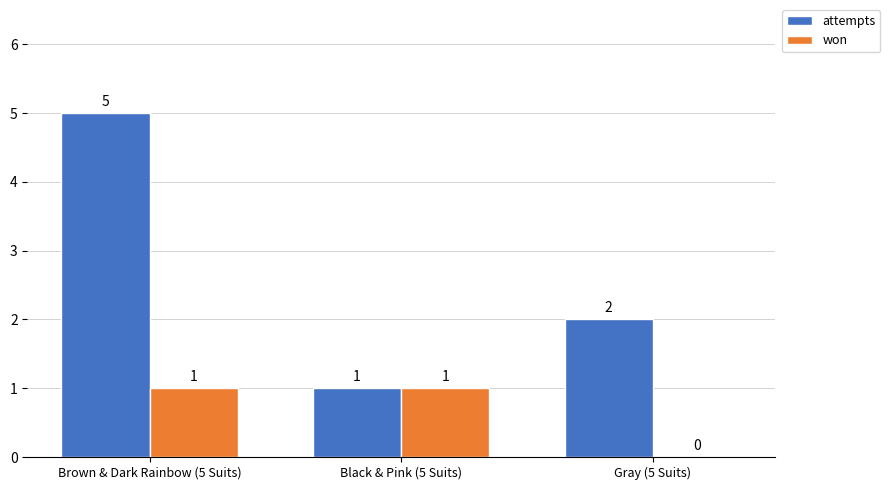

How many distinct data groups are displayed?

2